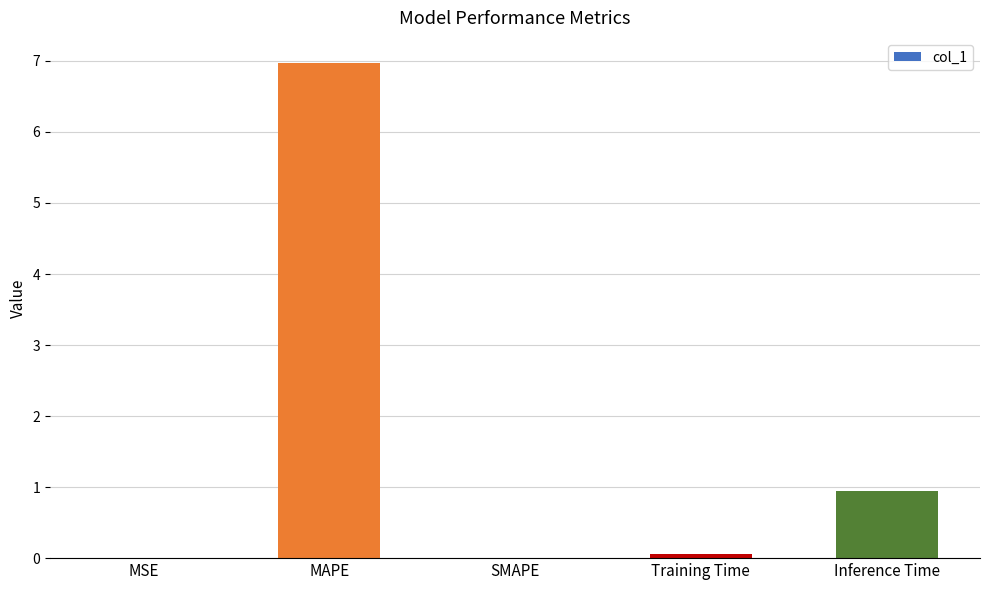

What is the sum of the values at Inference Time and MAPE?

7.9